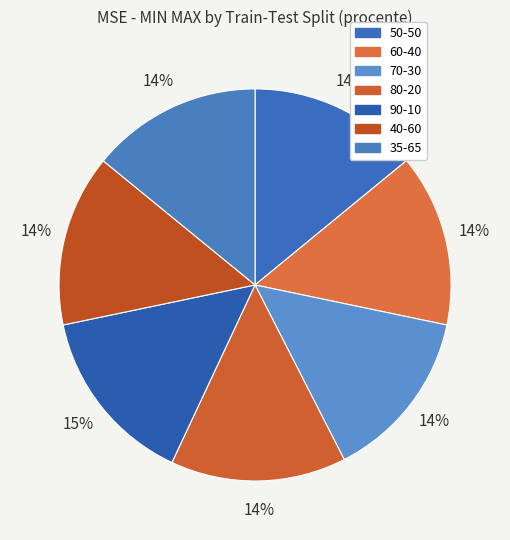

Which has a higher value, 35-65 or 70-30?

70-30